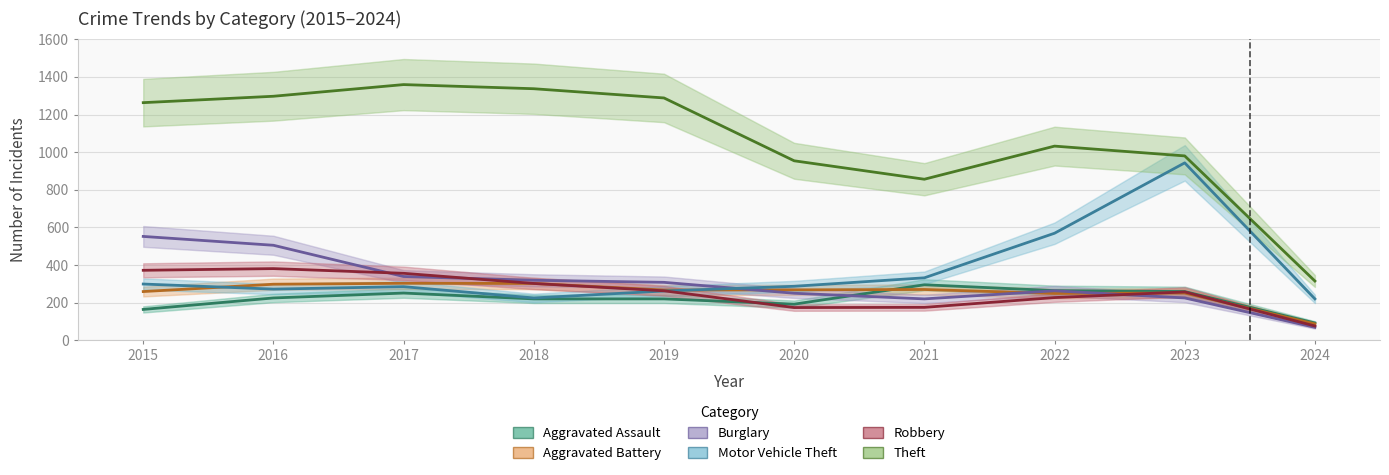

True or false: Robbery and Burglary intersect in this chart.

True